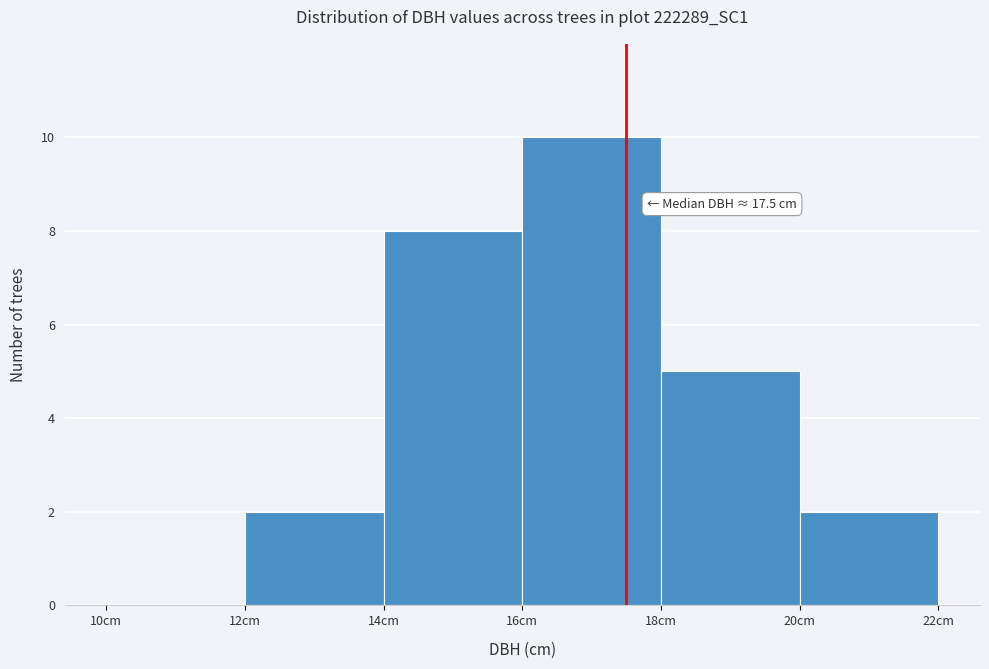

Which range on the x-axis has the tallest bar?

16 to 18